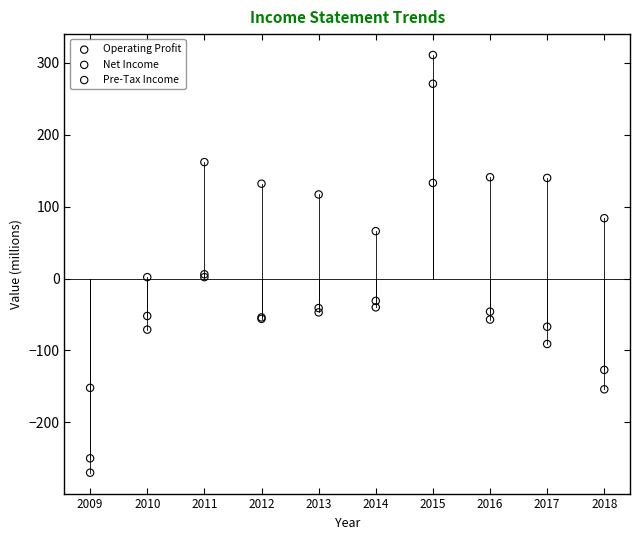

What is the X range (max minus min) for the scatter plot?

9